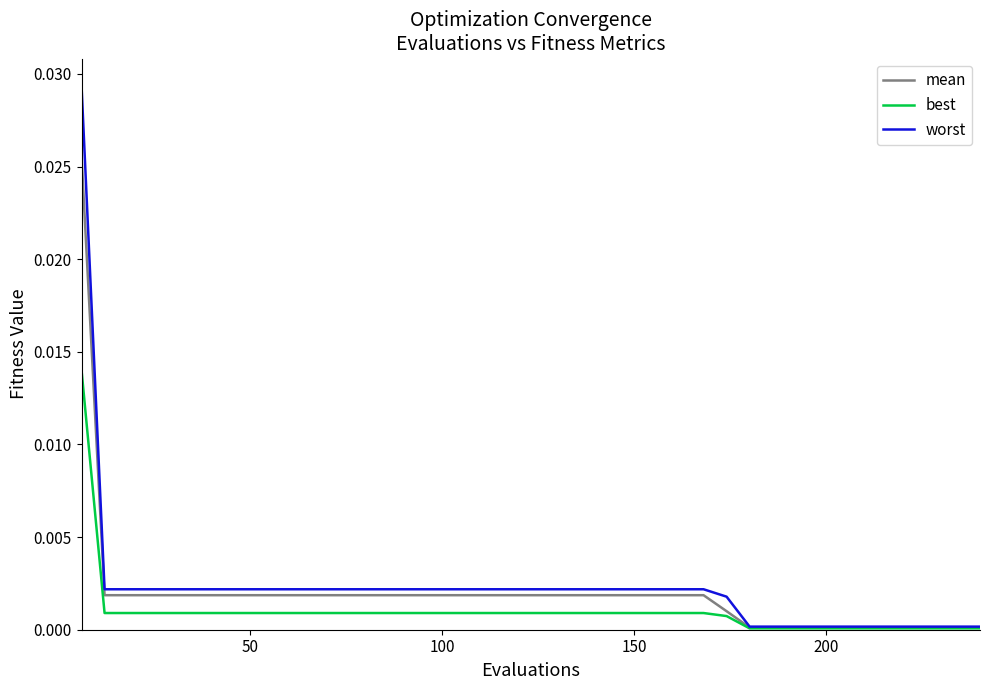

List the series in order of their peak value, highest first.

worst, mean, best